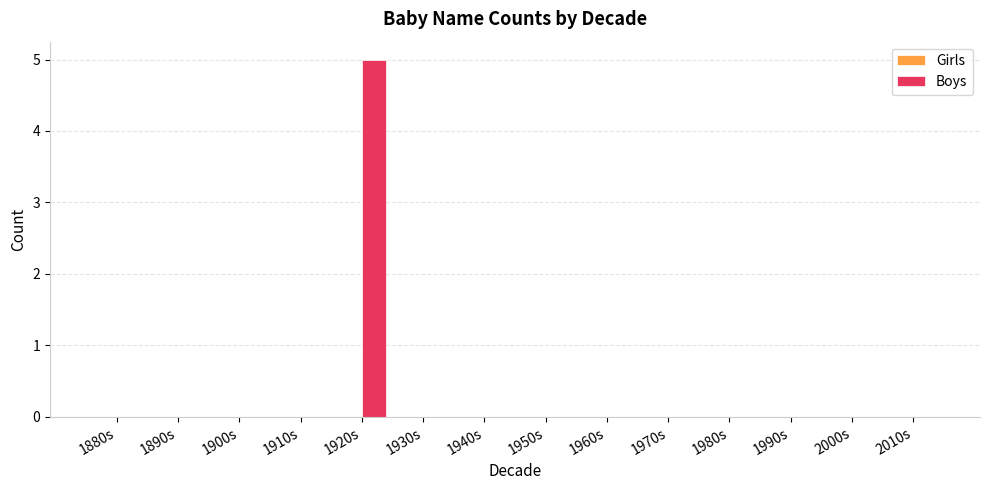

Between 2010s and 1920s, which is larger?

1920s